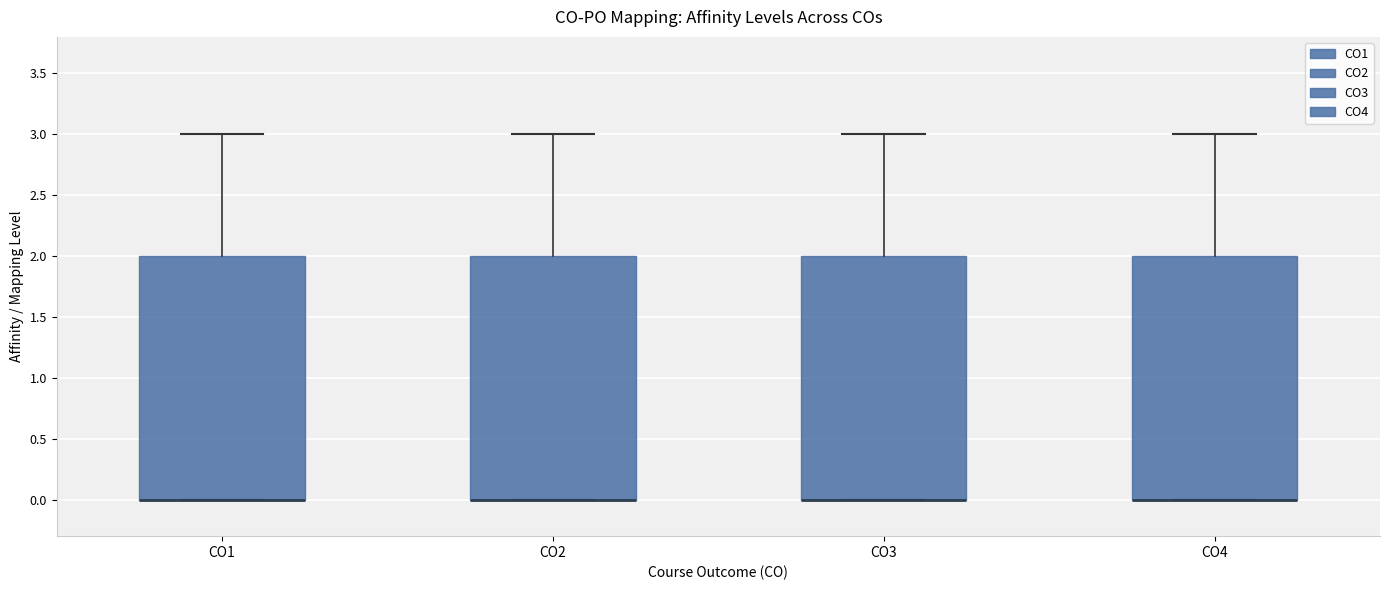

Reading left to right, read every box against the y-axis: the position of its median line, the range the box covers, and the ends of its whiskers. The values are not printed on the chart, so give them approximately, as read against the axis.

CO1: median 0 (drawn on the box's lower edge), box 0 to 2, whiskers 0 to 3
CO2: median 0 (drawn on the box's lower edge), box 0 to 2, whiskers 0 to 3
CO3: median 0 (drawn on the box's lower edge), box 0 to 2, whiskers 0 to 3
CO4: median 0 (drawn on the box's lower edge), box 0 to 2, whiskers 0 to 3